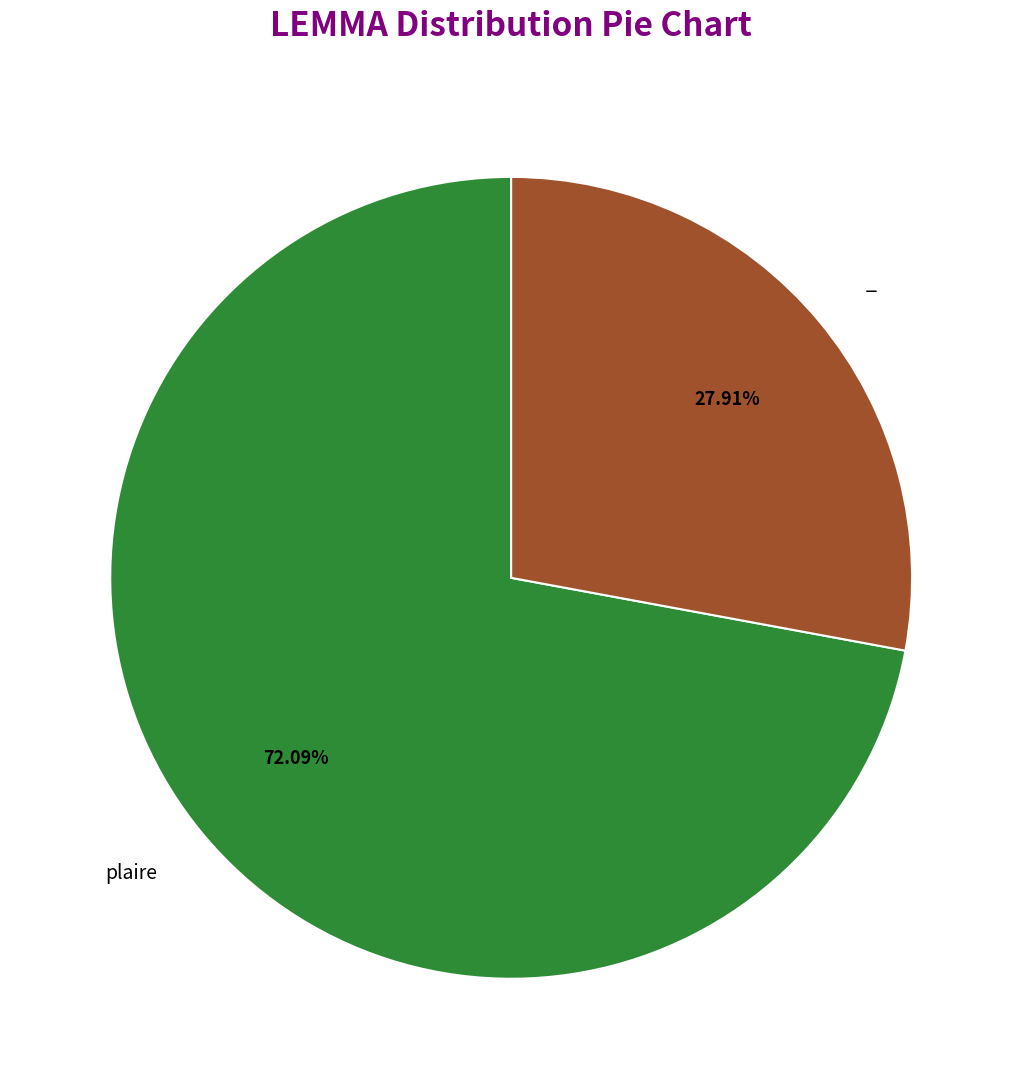

Does any single category account for the majority?

Yes